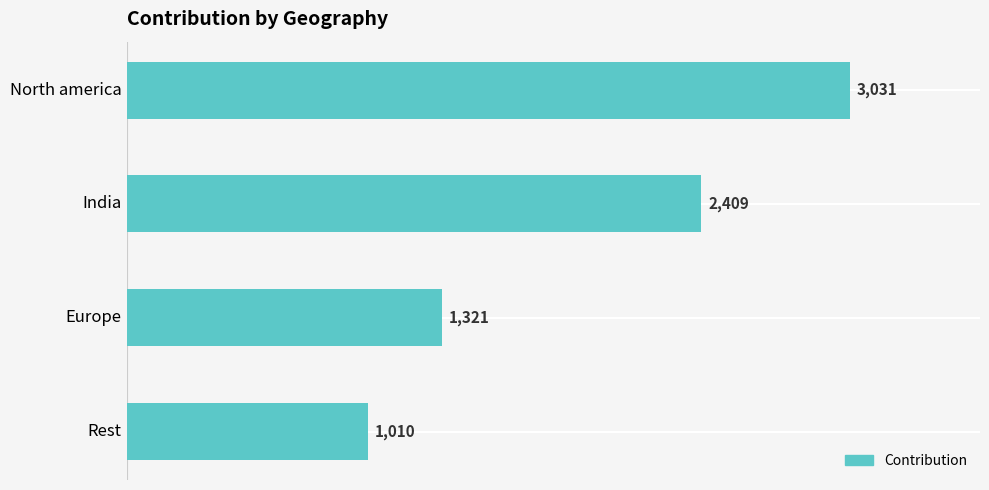

What is the difference between the maximum and minimum values?

2021